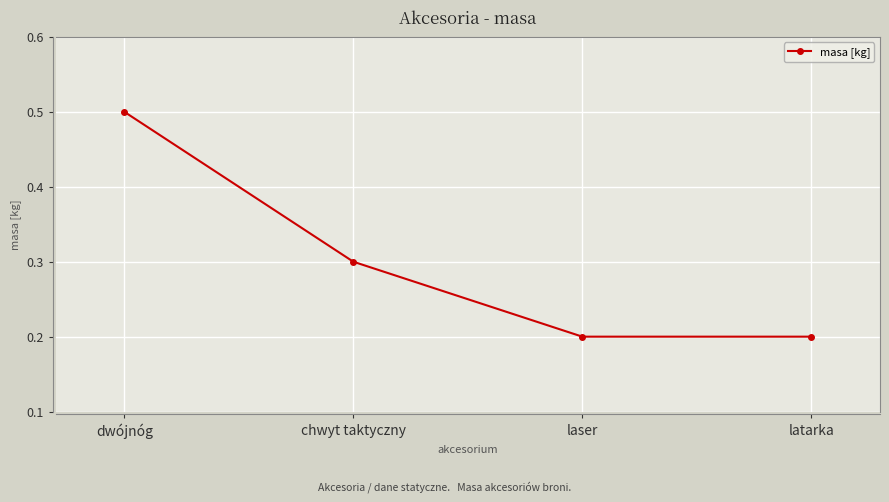

Which has a higher value, dwójnóg or latarka?

dwójnóg